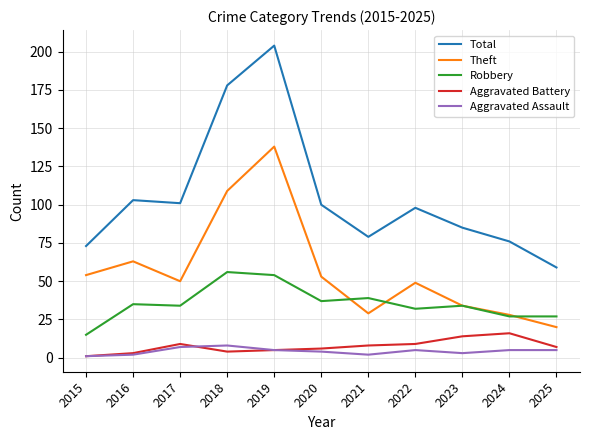

True or false: Theft and Total cross at least once.

False